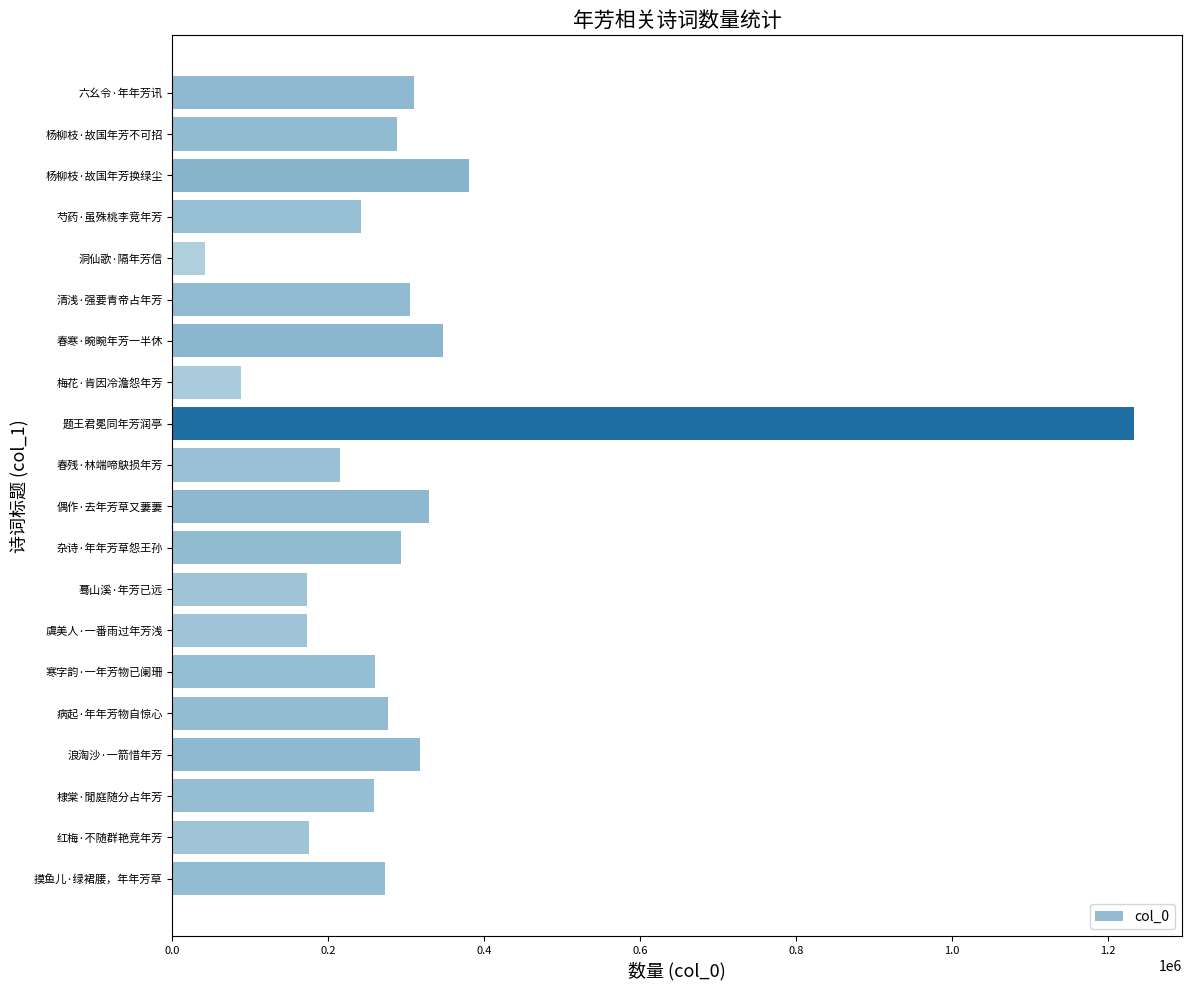

What is the ratio of the value at 杨柳枝·故国年芳不可招 to the value at 寒字韵·一年芳物已阑珊?

1.1